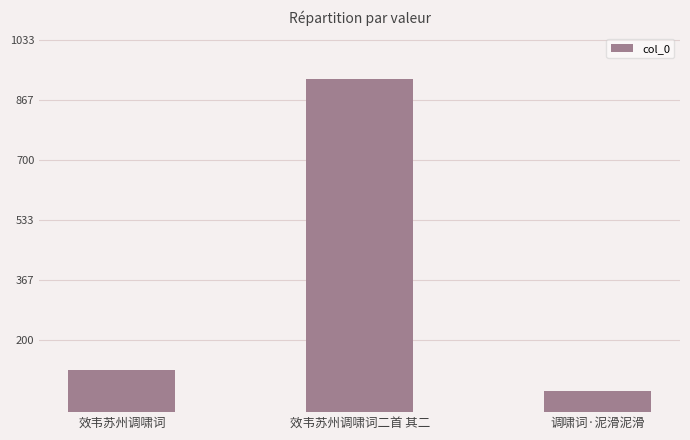

What is the difference between the maximum and minimum values?

867208